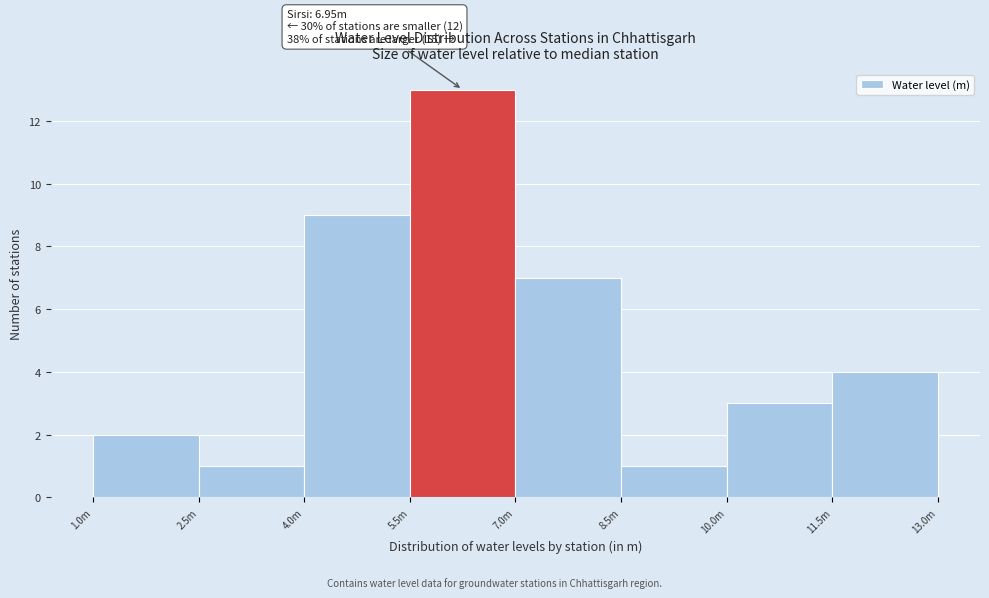

Reading right to left, what are all the values shown in this chart?

4	3	1	7	13	9	1	2